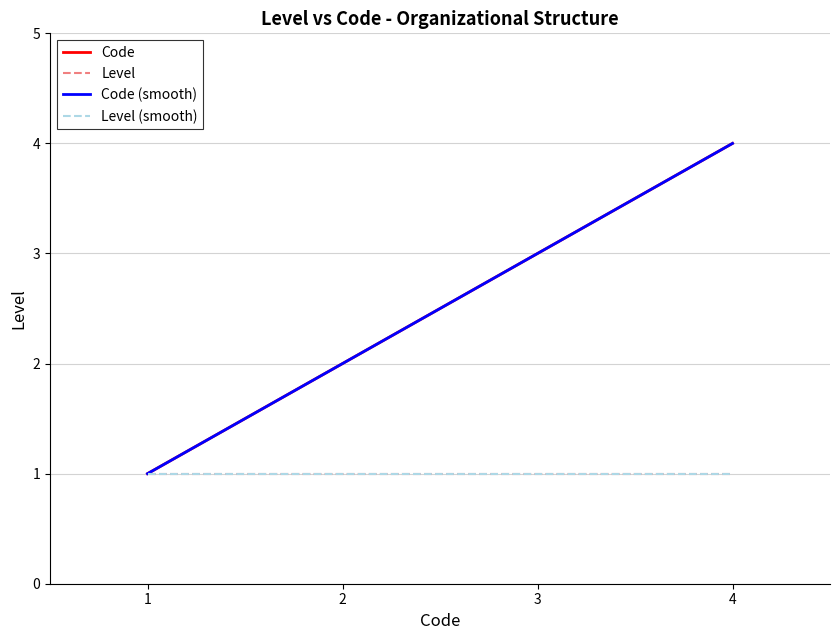

What is the difference between the second highest and second lowest values?

1